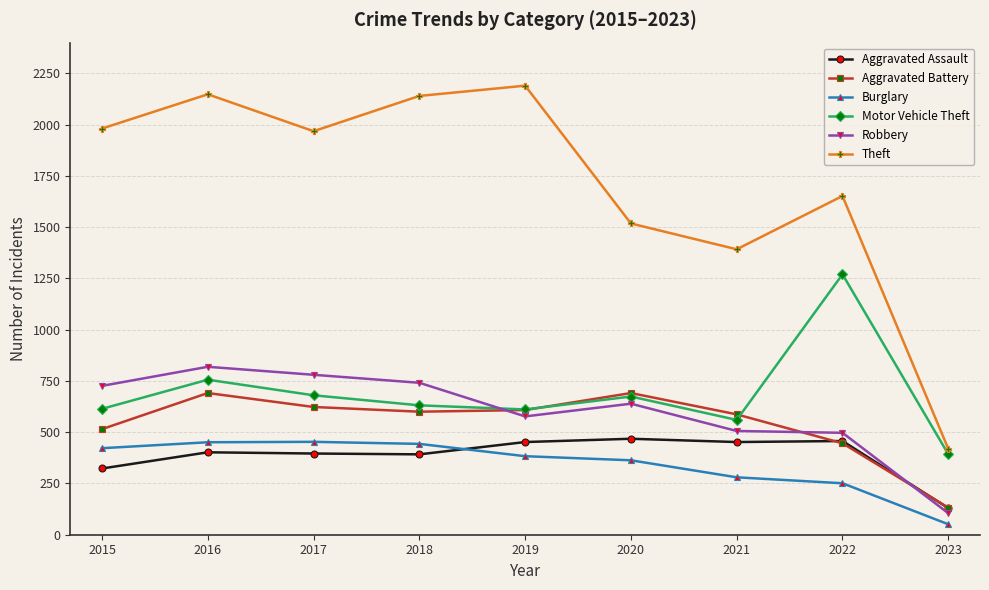

True or false: Burglary and Robbery intersect in this chart.

False